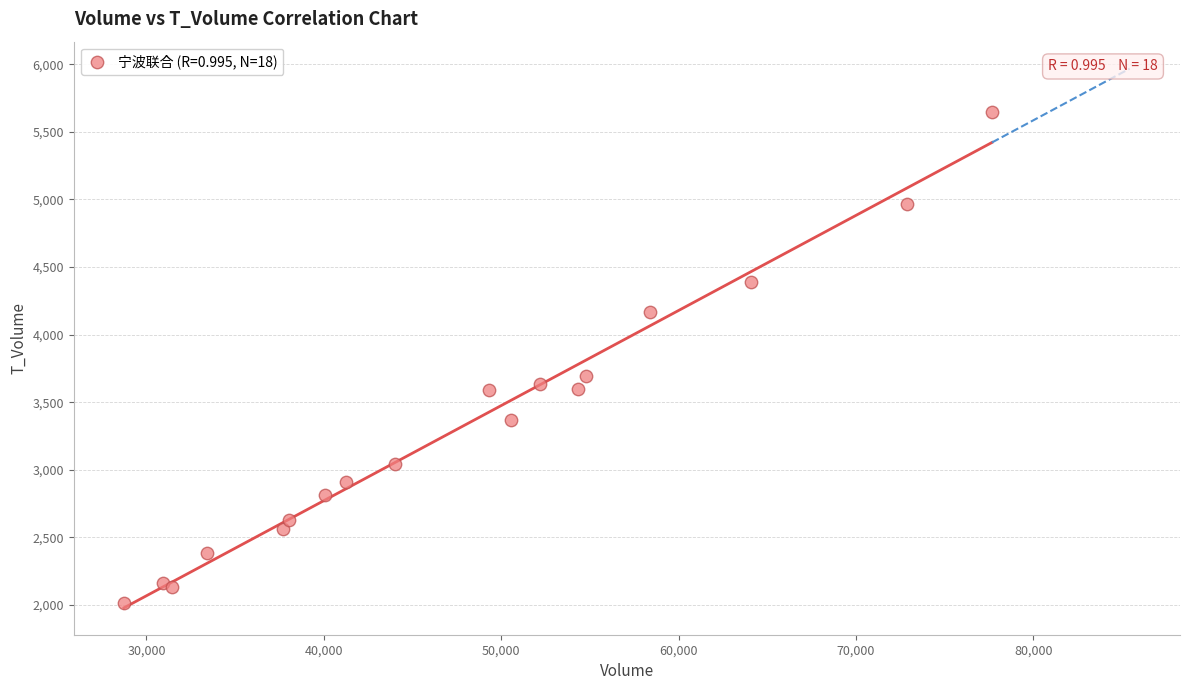

What Y value in the scatter plot is closest to 3832?

3697